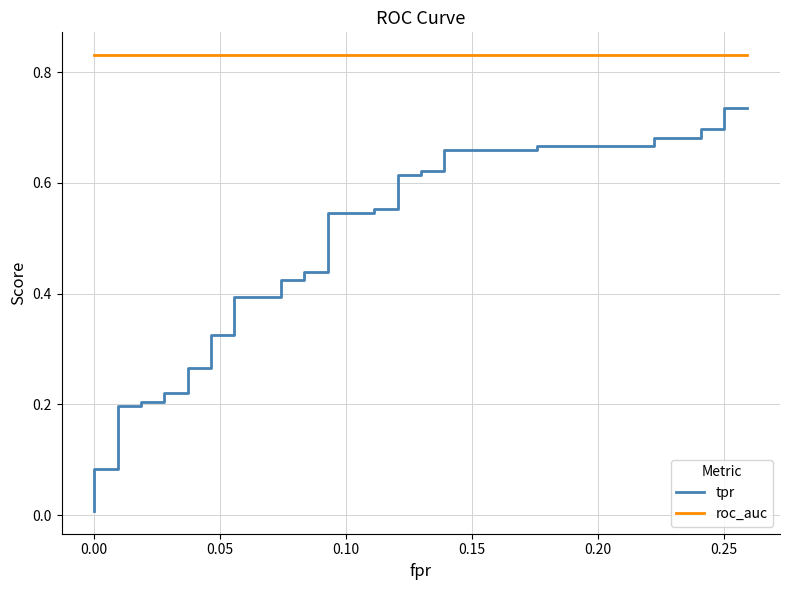

What is the maximum value shown in the chart?

0.8